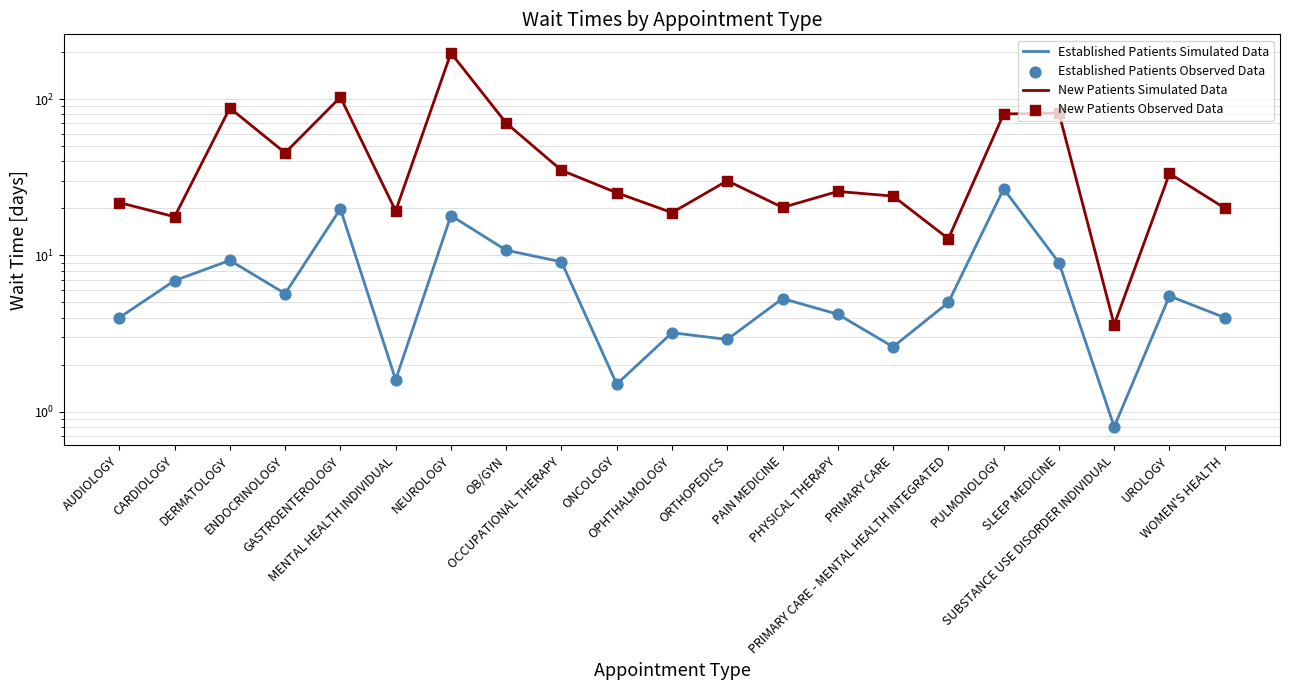

What are all the series names shown in the legend?

Established Patients Simulated Data, New Patients Simulated Data, Established Patients Observed Data, New Patients Observed Data